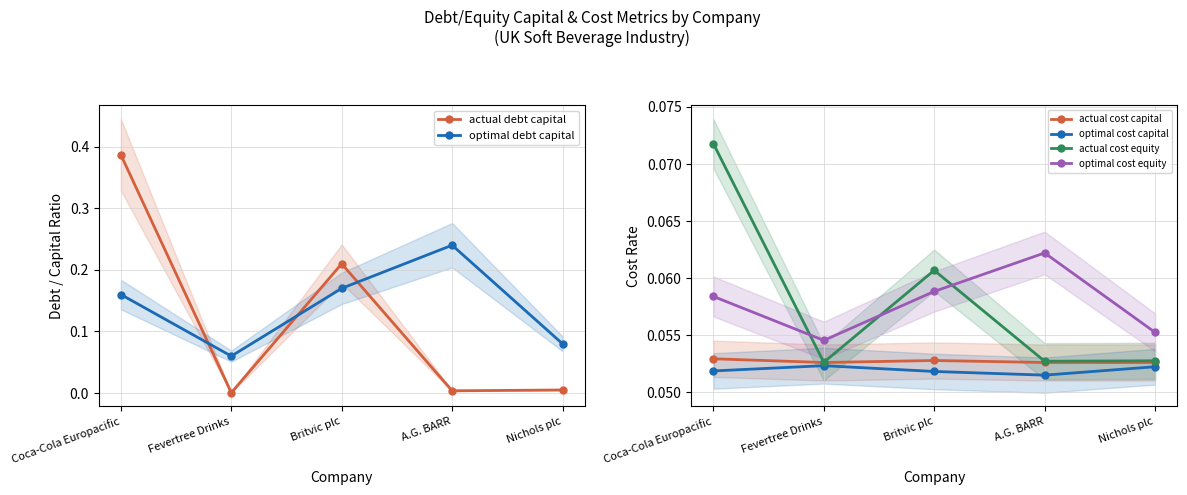

Does the chart have visible grid lines?

Yes